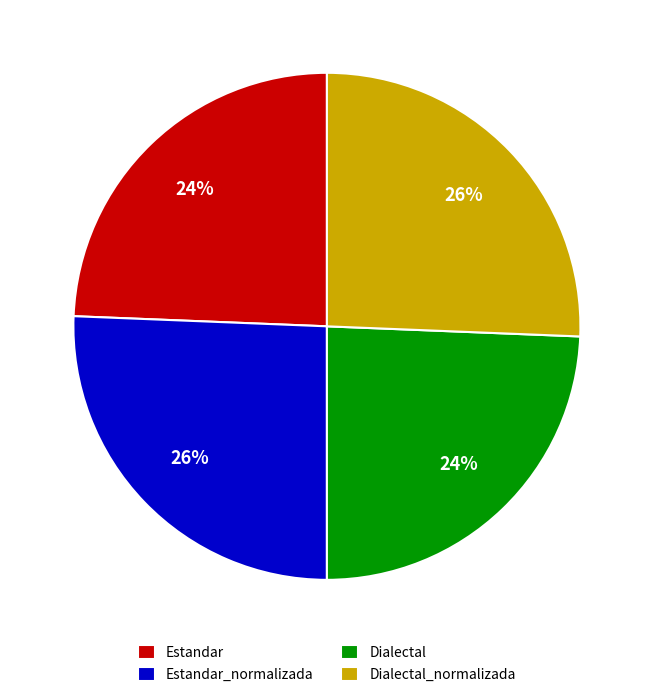

True or false: Dialectal_normalizada accounts for 37% of the total.

False